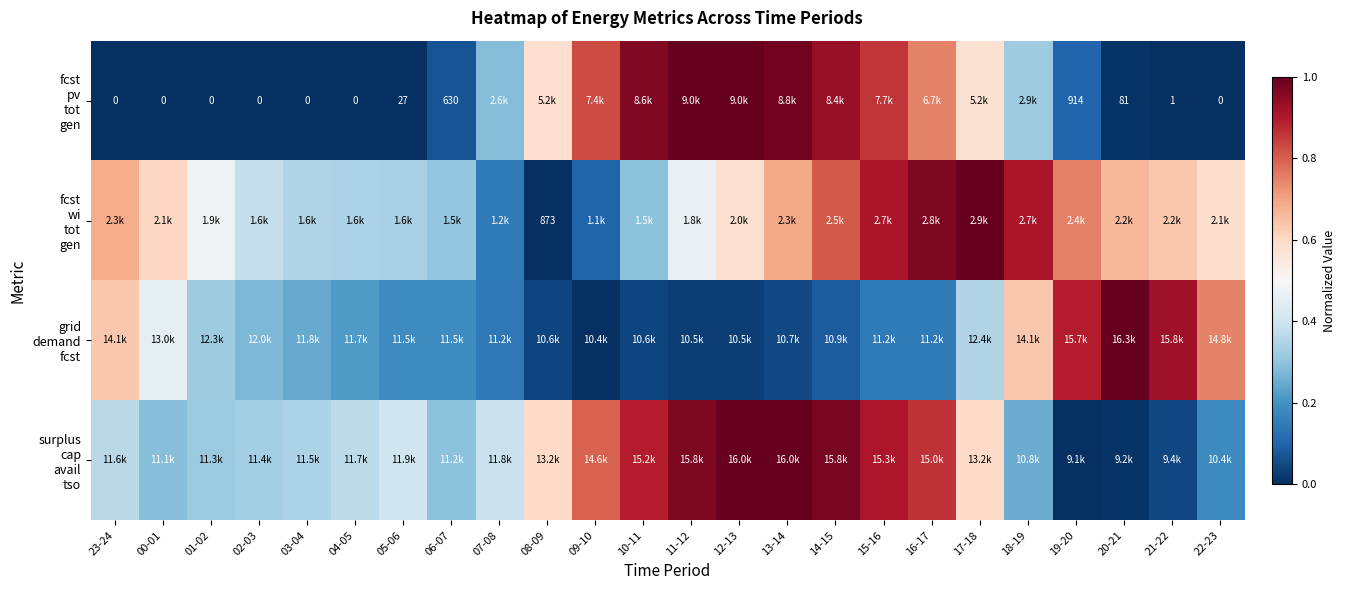

How many series are shown in this chart?

4